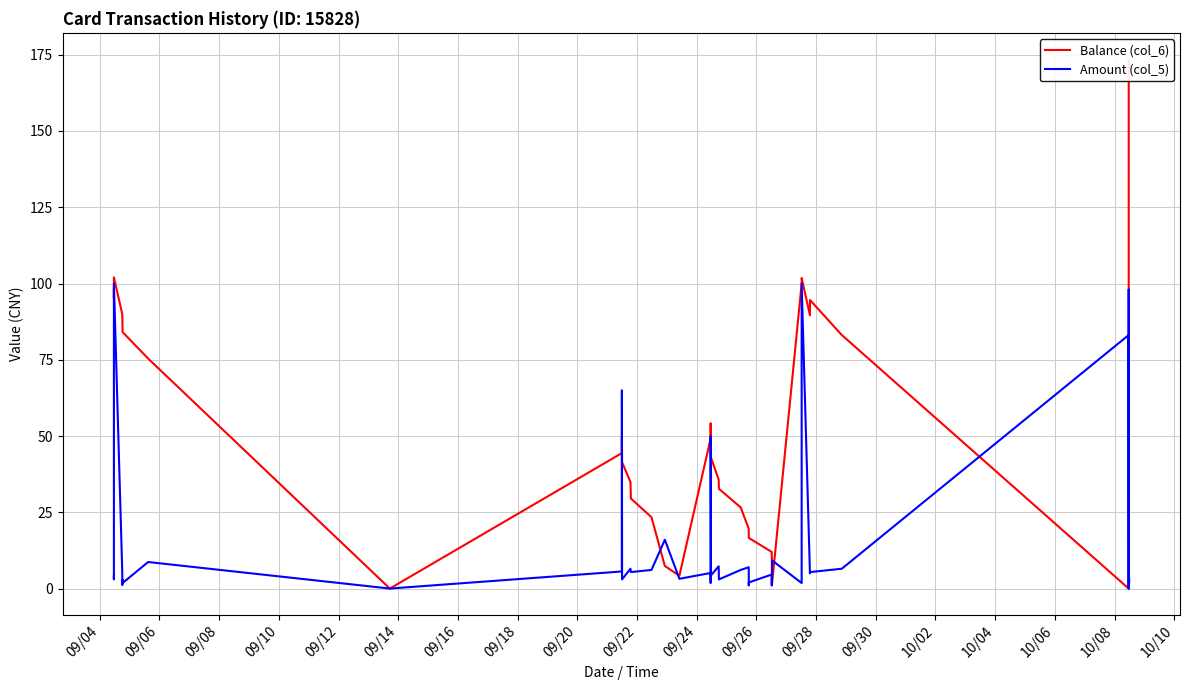

Which series ends up on top after the final intersection of Balance (col_6) and Amount (col_5)?

Amount (col_5)